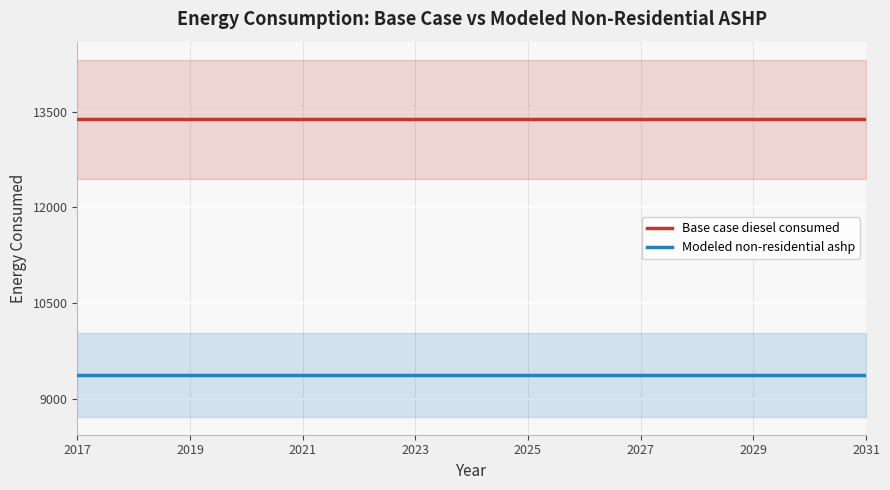

Reading right to left, list all the values displayed in this chart.

Base case diesel consumed: 13383.6	13383.6	13383.6	13383.6	13383.6	13383.6	13383.6	13383.6	13383.6	13383.6	13383.6	13383.6	13383.6	13383.6	13383.6
Modeled non-residential ashp: 9368.5	9368.5	9368.5	9368.5	9368.5	9368.5	9368.5	9368.5	9368.5	9368.5	9368.5	9368.5	9368.5	9368.5	9368.5